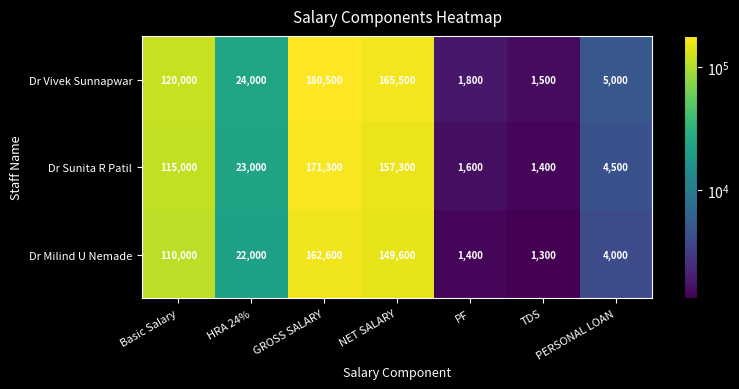

What is the average value of the Dr Milind U Nemade series?

64414